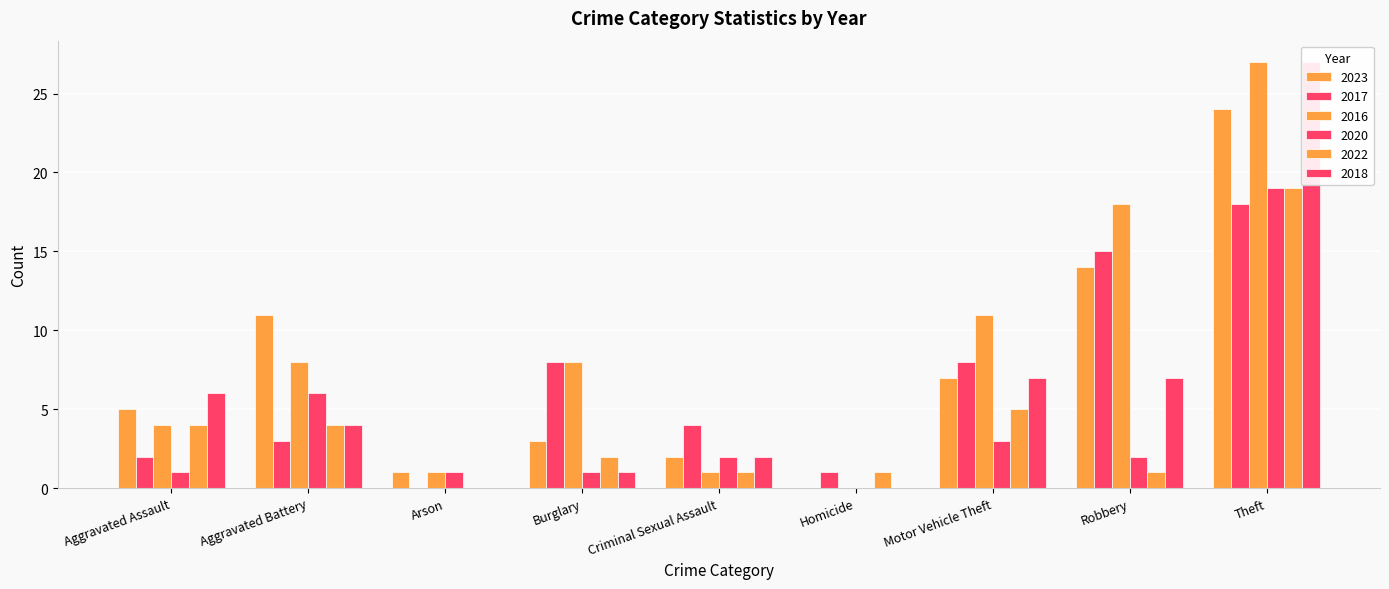

List the labels in order of 2018 value, smallest first.

Arson, Homicide, Burglary, Criminal Sexual Assault, Aggravated Battery, Aggravated Assault, Motor Vehicle Theft, Robbery, Theft